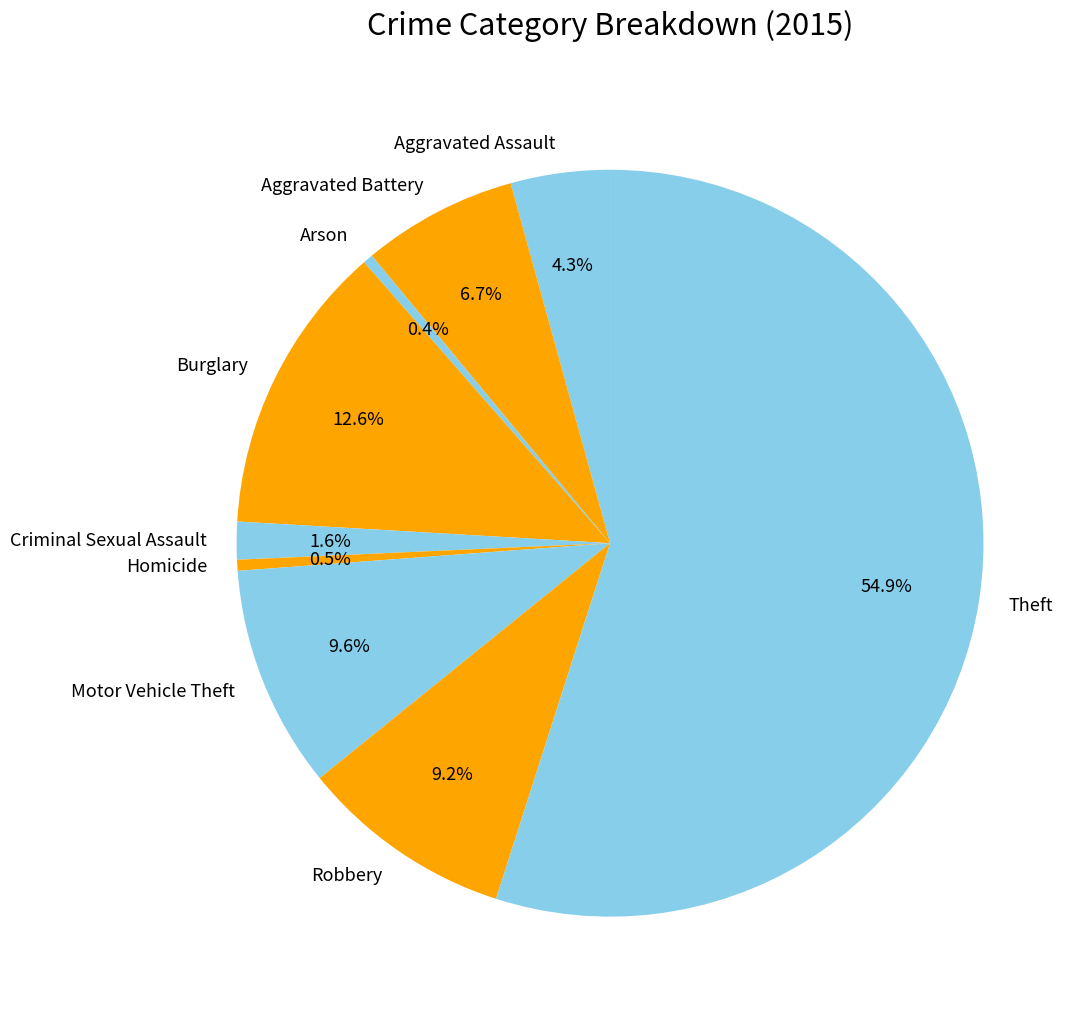

Between Aggravated Battery and Burglary, which is larger?

Burglary